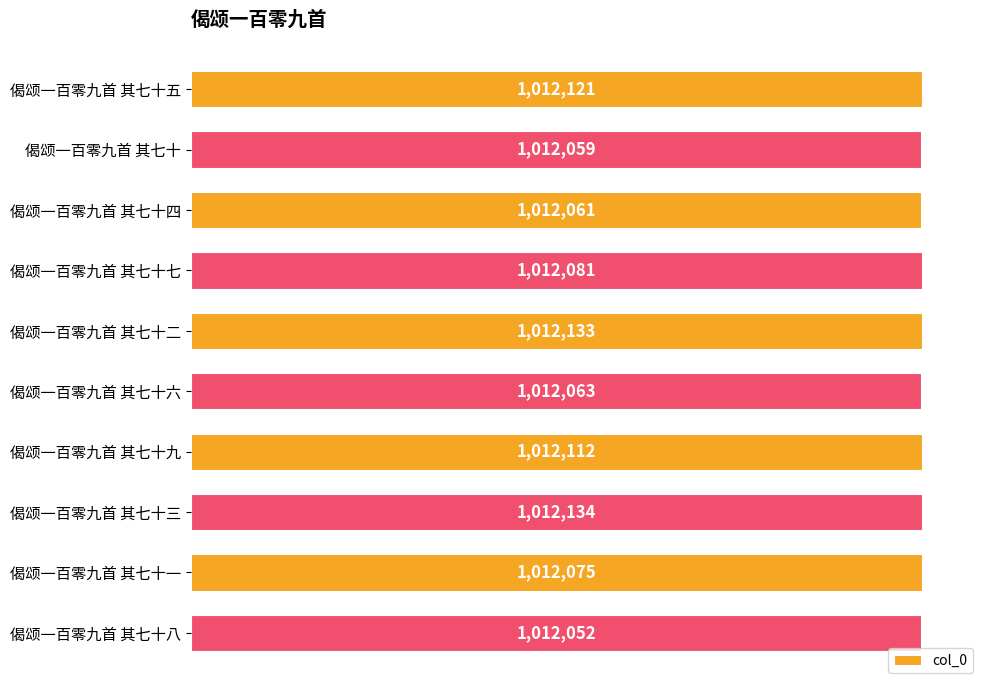

Does the chart contain any negative values?

No